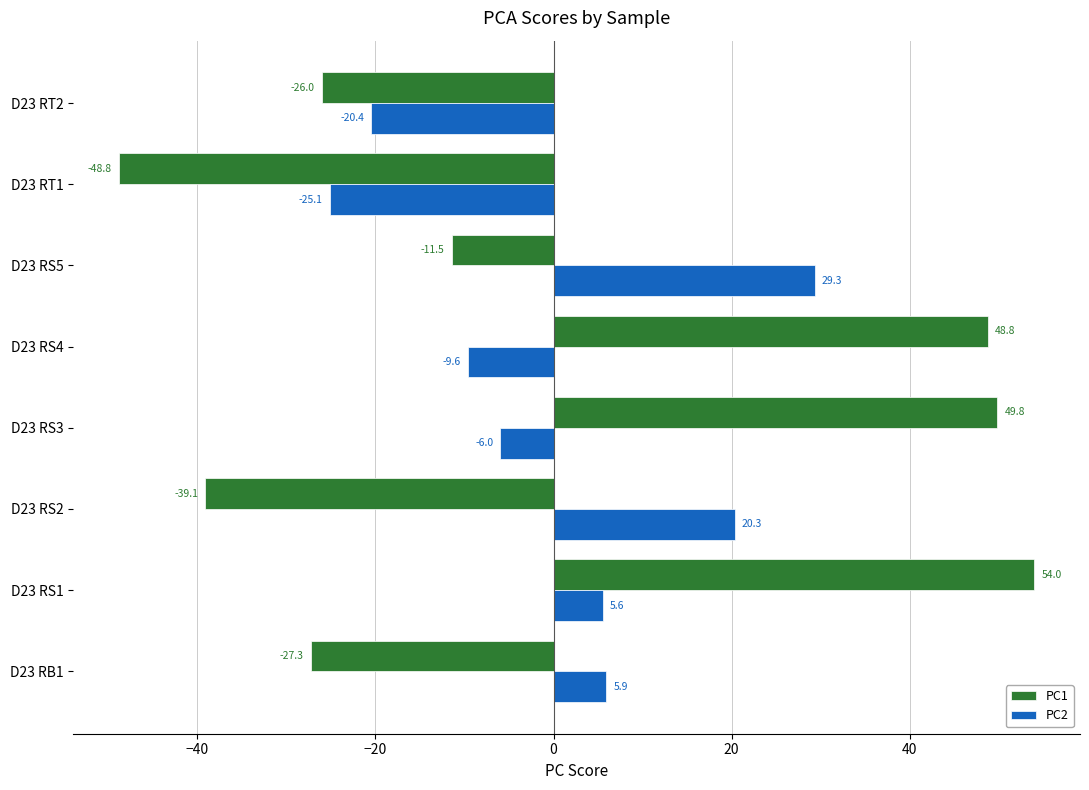

What is the approximate value of PC1 at D23 RS3?

49.8